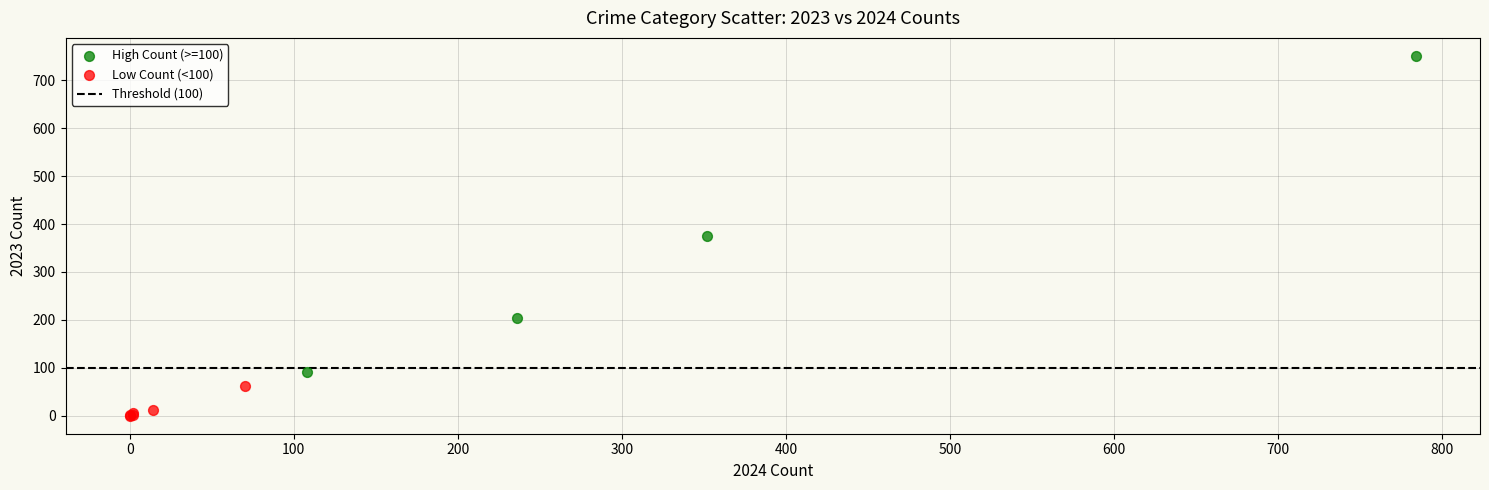

Which series contains the highest Y value?

High Count (>=100)